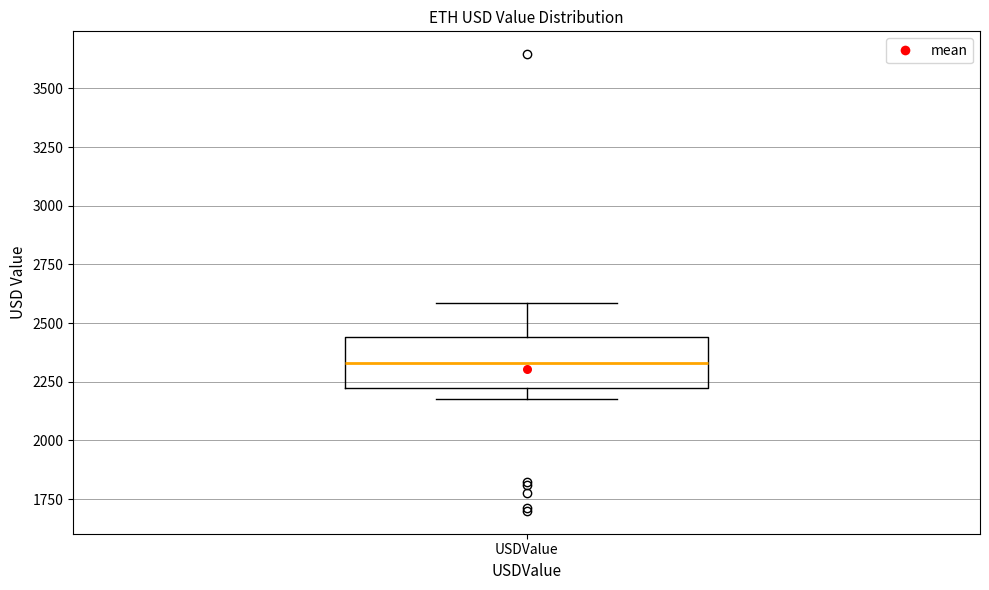

Where does the upper whisker of the box for USDValue end on the y-axis? The values are not printed on the chart, so give them approximately, as read against the axis.

2600